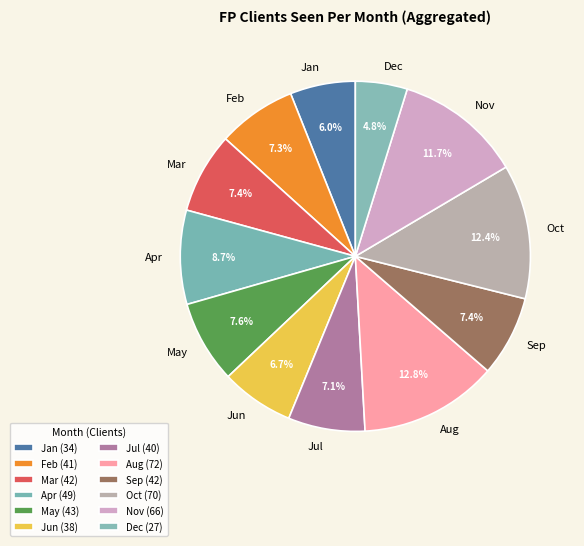

Count the number of slices in the pie.

12